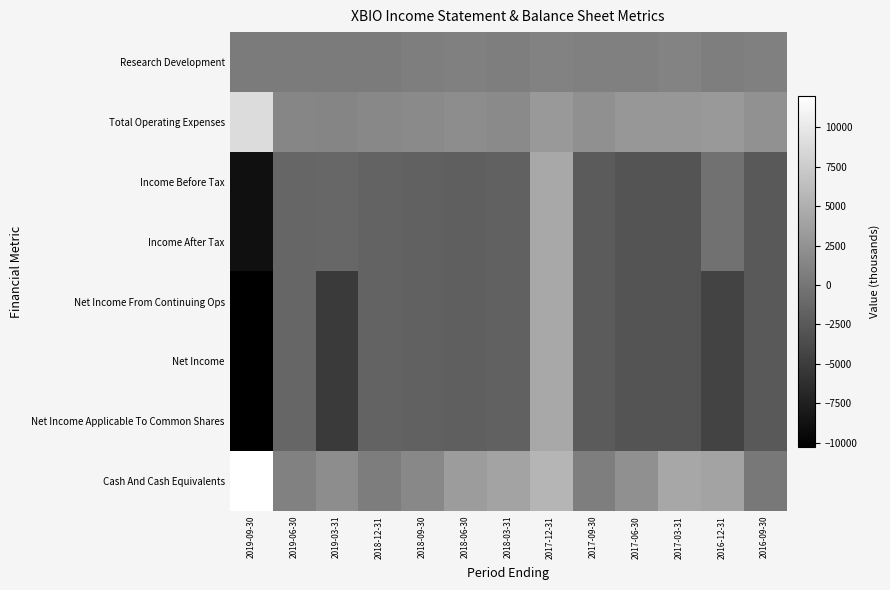

Which series changed the most between 2019-09-30 and 2018-06-30?

Cash And Cash Equivalents